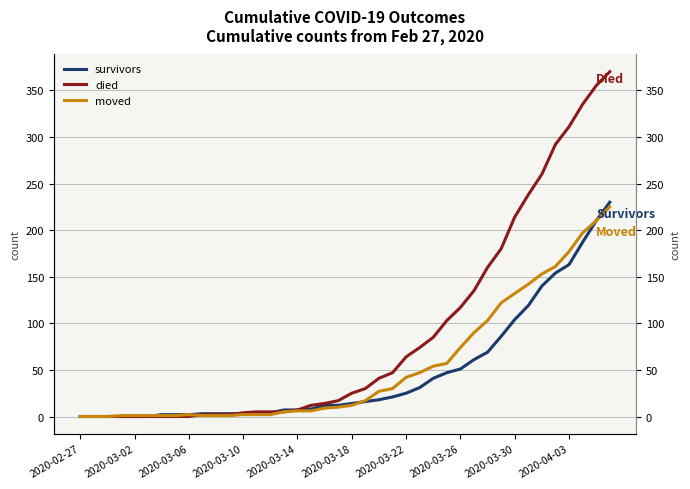

How many interior local peaks does the moved series have?

1